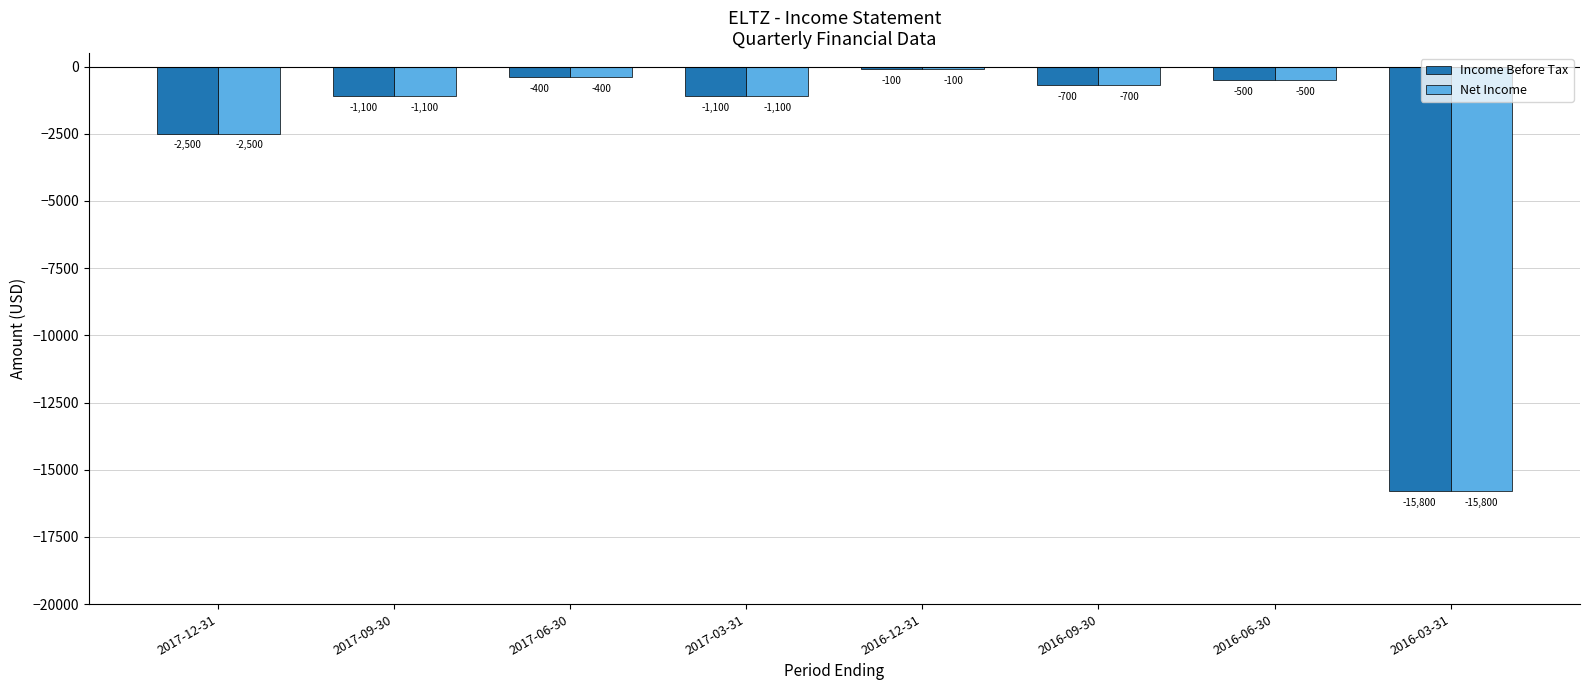

What position from the right is 2016-03-31?

1